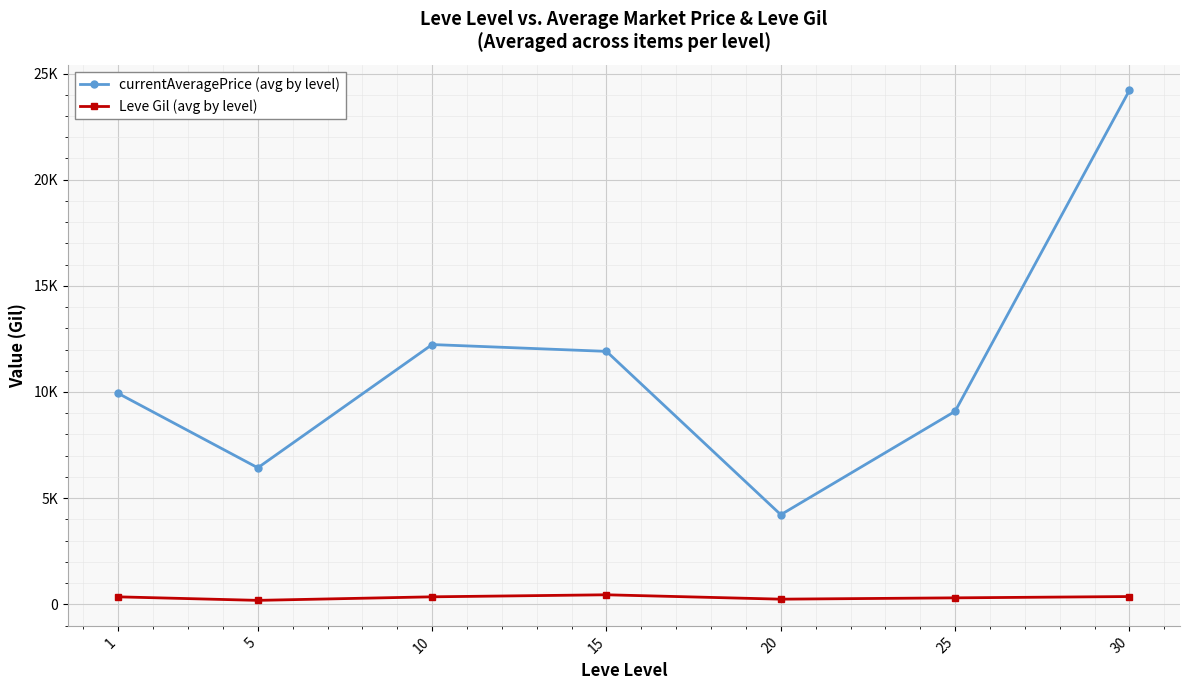

What is the value of the Leve Gil (avg by level) point at the 6th from the left?

302.5